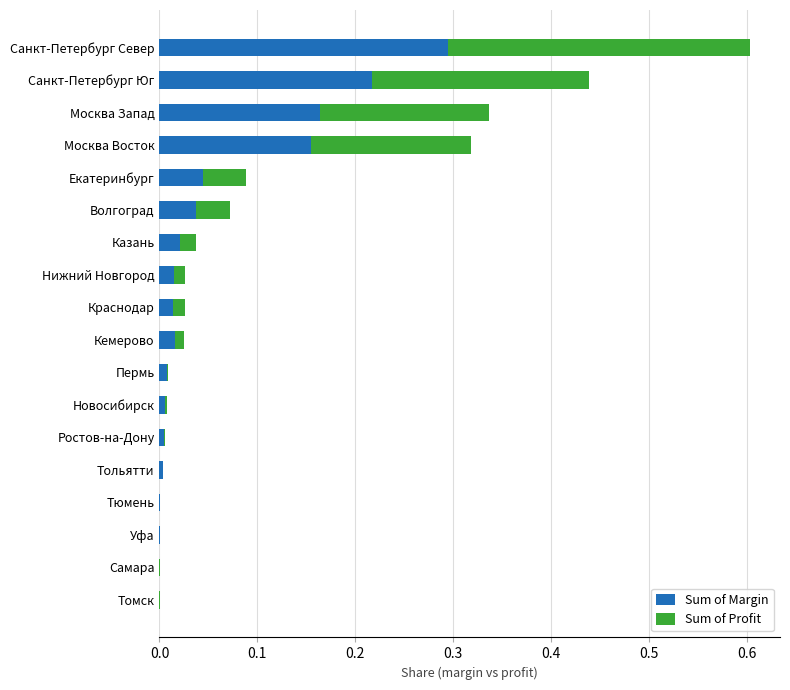

Is it true that Sum of Margin equals 0.0 at Уфа?

True